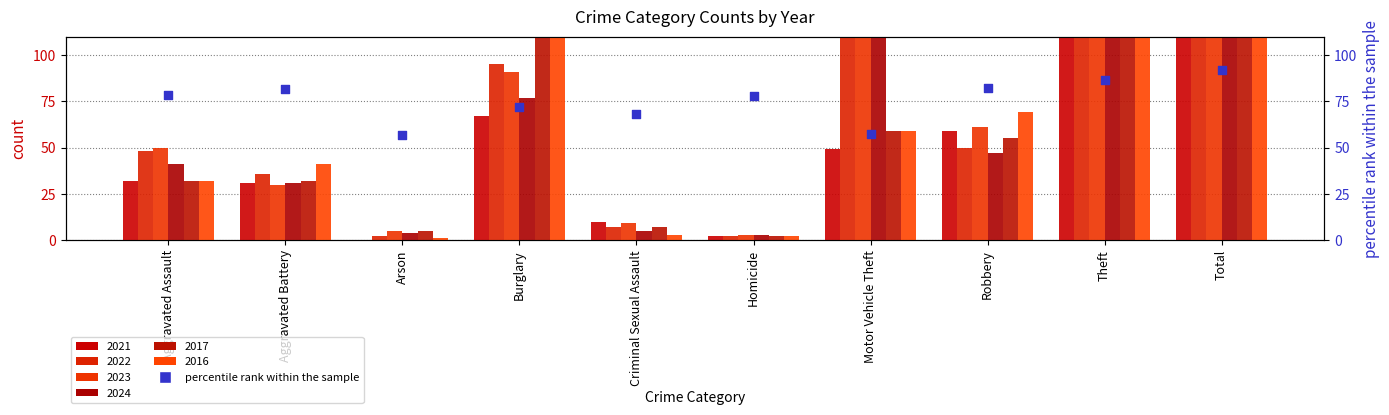

Approximately how many times larger is the value at Criminal Sexual Assault compared to Homicide?

0.9